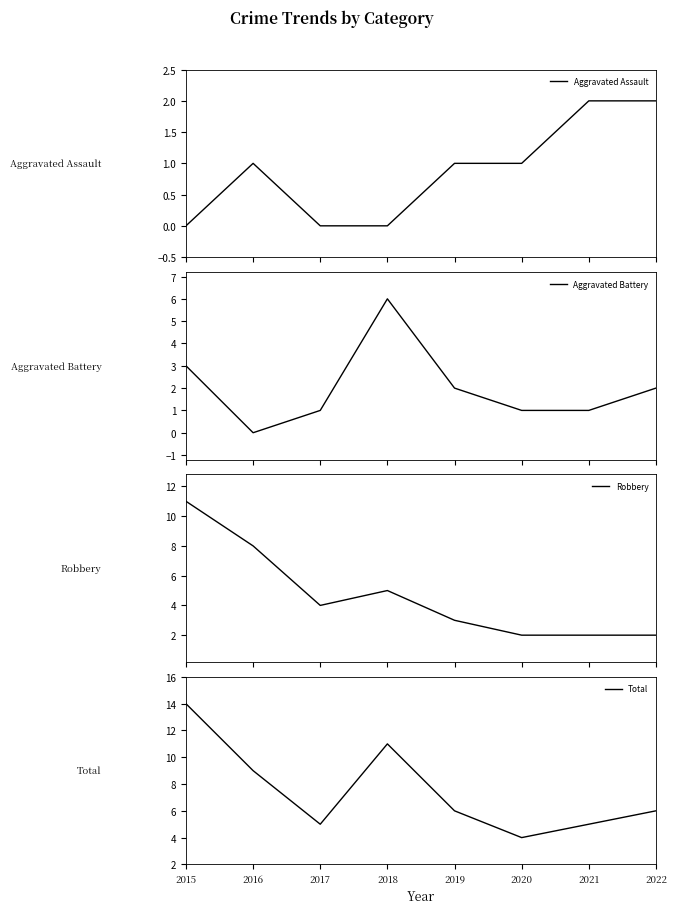

What is the sum of all Aggravated Assault values?

7